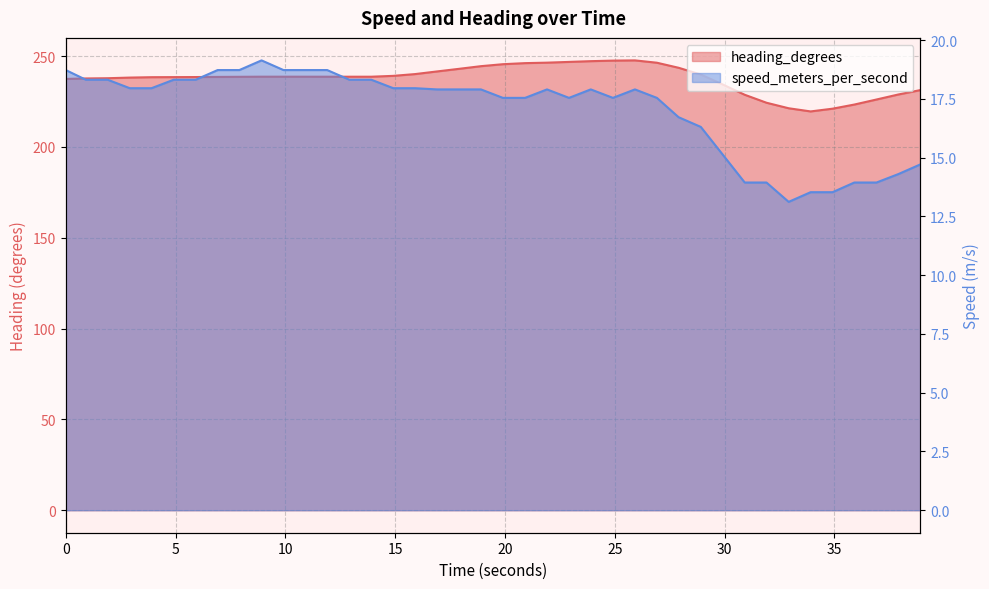

At which label is heading_degrees closest to 233?

29.917525053